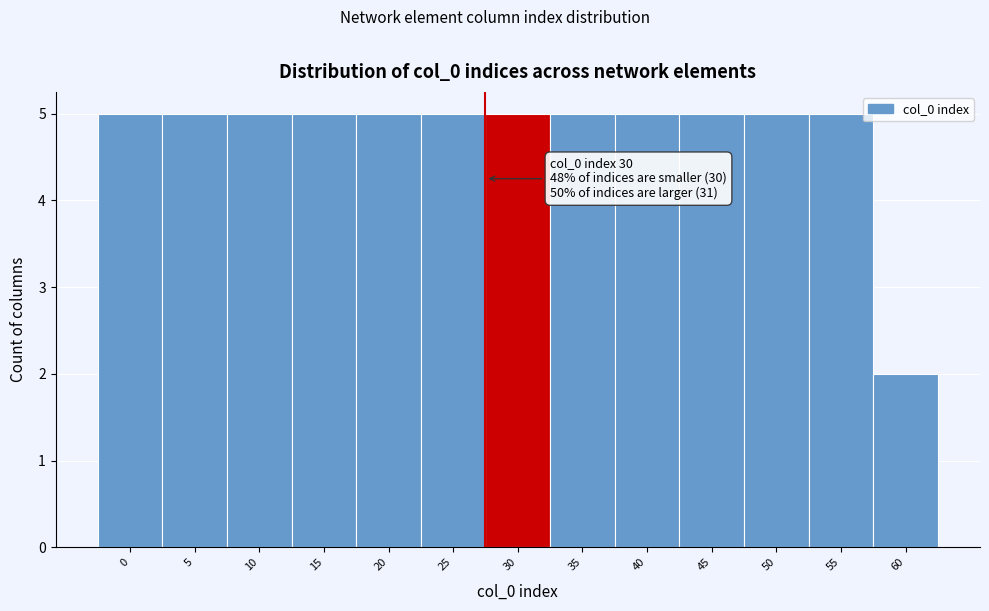

Reading left to right, extract all data points from this chart.

0=5	5=5	10=5	15=5	20=5	25=5	30=5	35=5	40=5	45=5	50=5	55=5	60=2